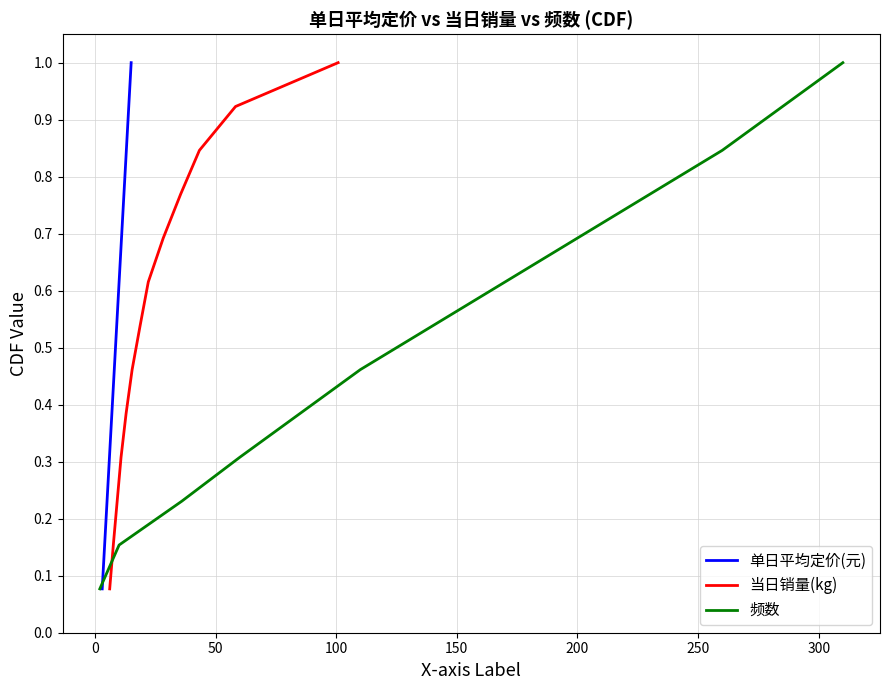

What is the minimum value for 单日平均定价(元)?

0.1